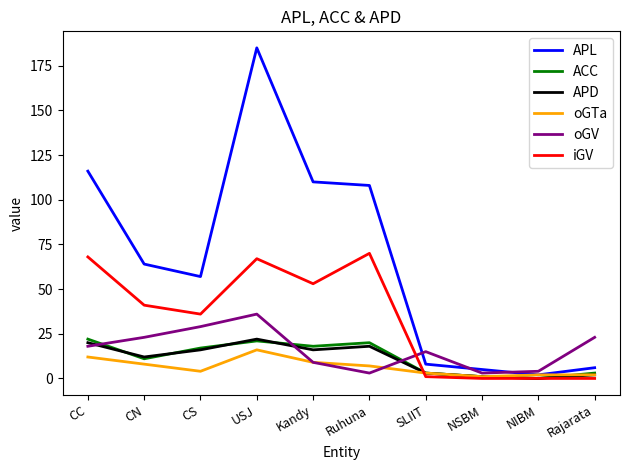

Which series has the widest spread of values?

APL